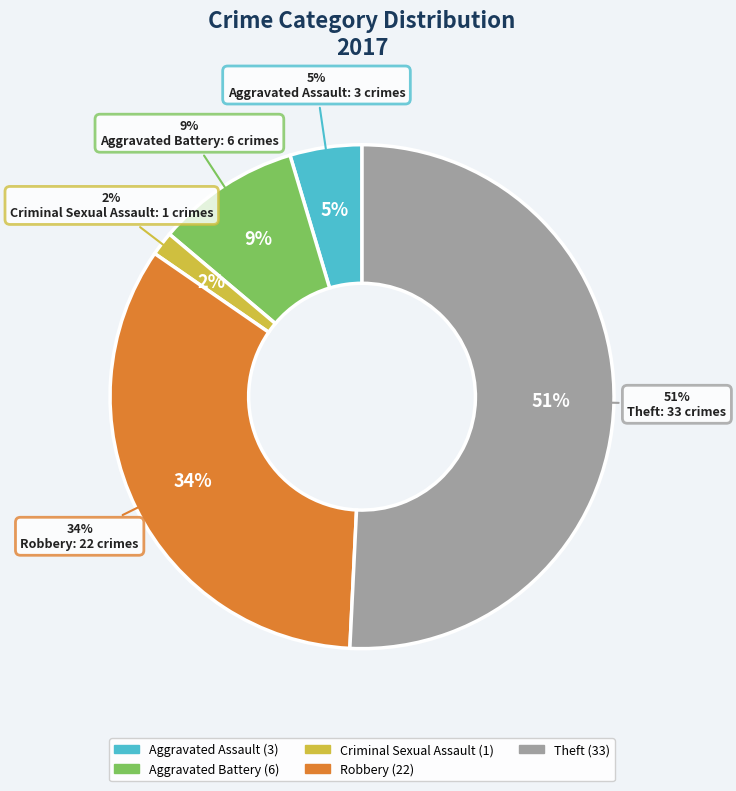

What percentage is NOT represented by Robbery?

66.2%